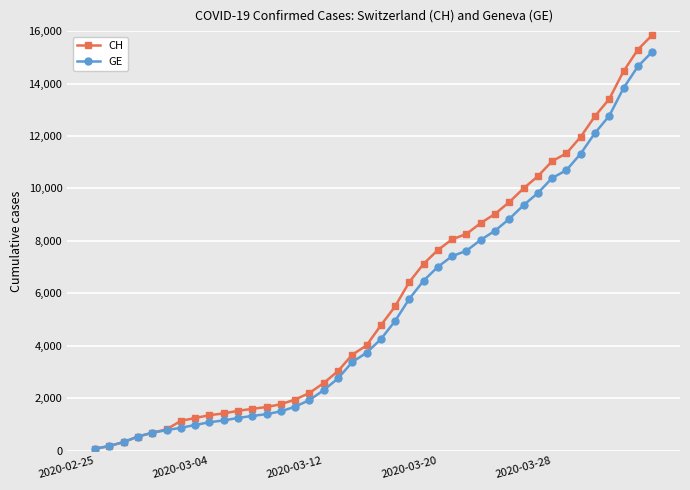

What is the highest value of the CH series?

15850